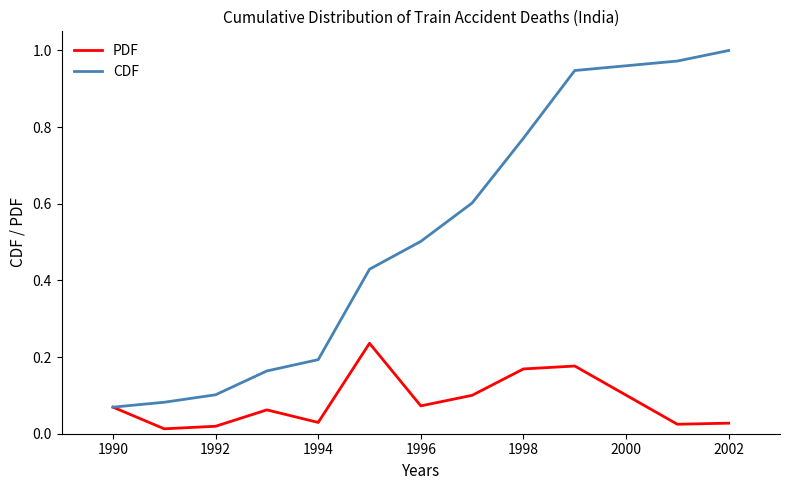

Which series has the largest total across all categories?

CDF